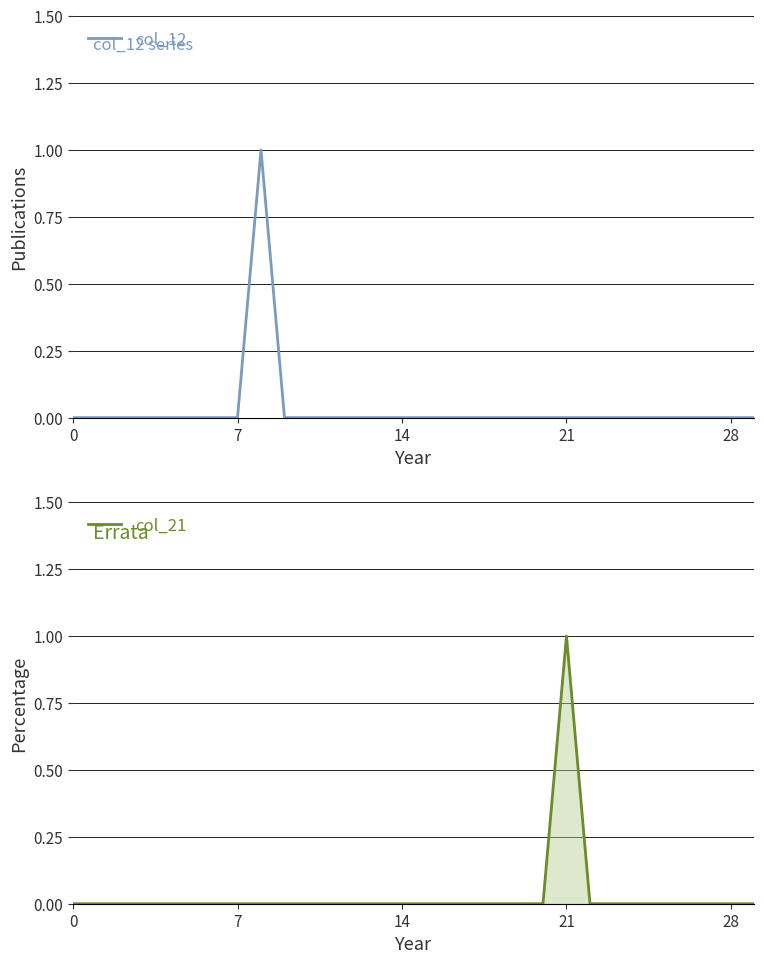

How many categories are shown in the chart?

30